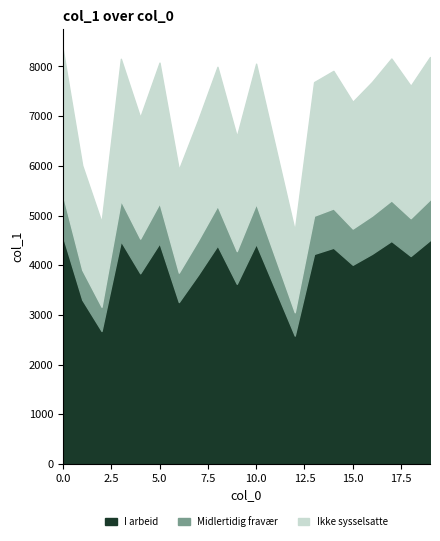

What is the approximate value at 0?

8333